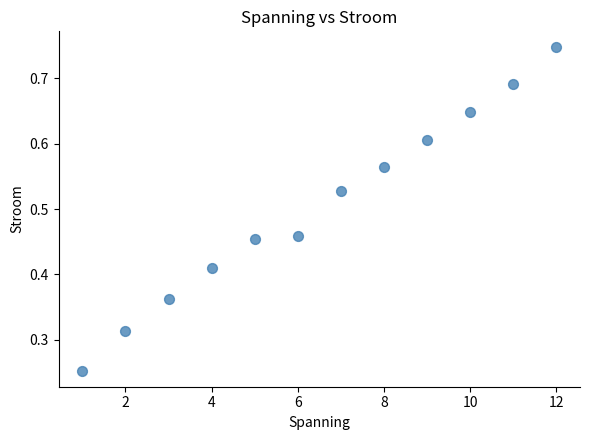

What is the range of X values (max minus min)?

11.0